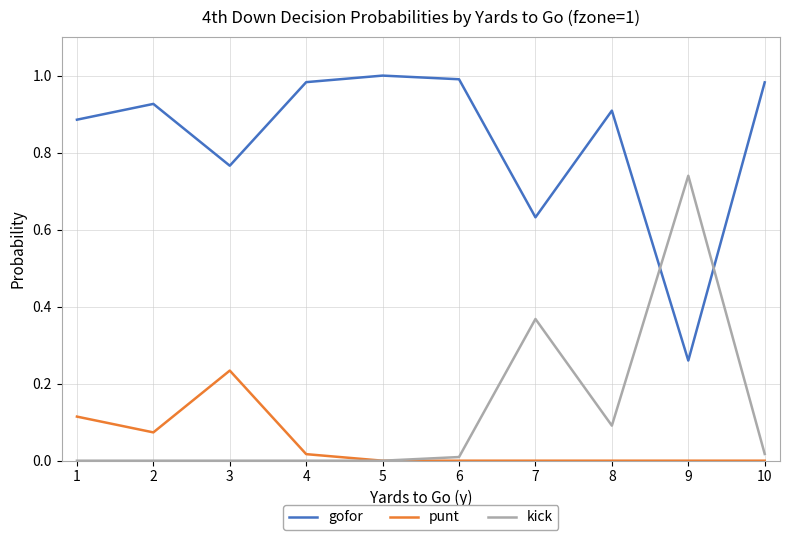

Is the value of gofor at 1 greater than the value of punt at 1?

Yes